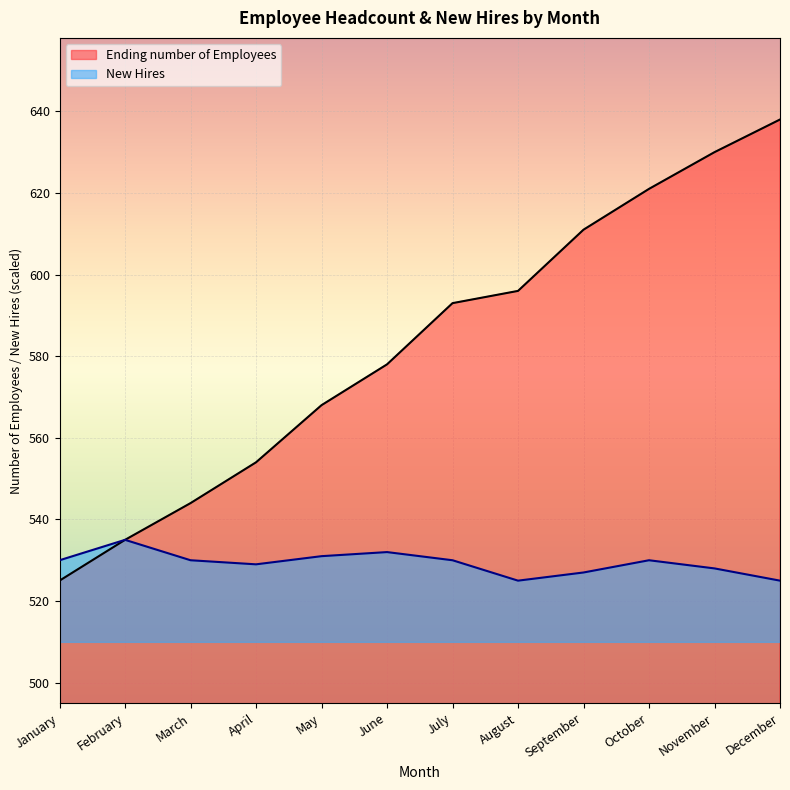

List the series in order of their overall mean, lowest first.

New Hires, Ending number of Employees